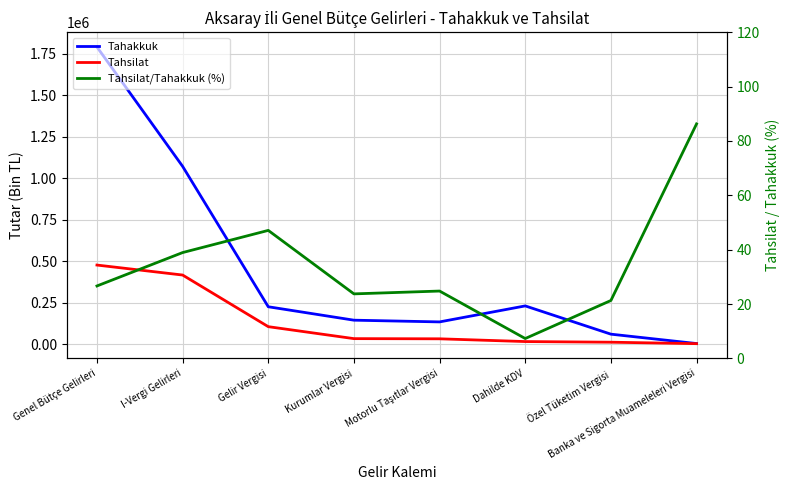

Reading left to right, extract all data points from this chart.

Tahakkuk: 1791748.0	1072588.0	226688.0	145798.0	135427.0	231818.0	61567.0	5030.0
Tahsilat: 477926.0	417792.0	106759.0	34646.0	33588.0	17025.0	13134.0	4339.0
Tahsilat/Tahakkuk (%): 26.7	39.0	47.1	23.8	24.8	7.3	21.3	86.3